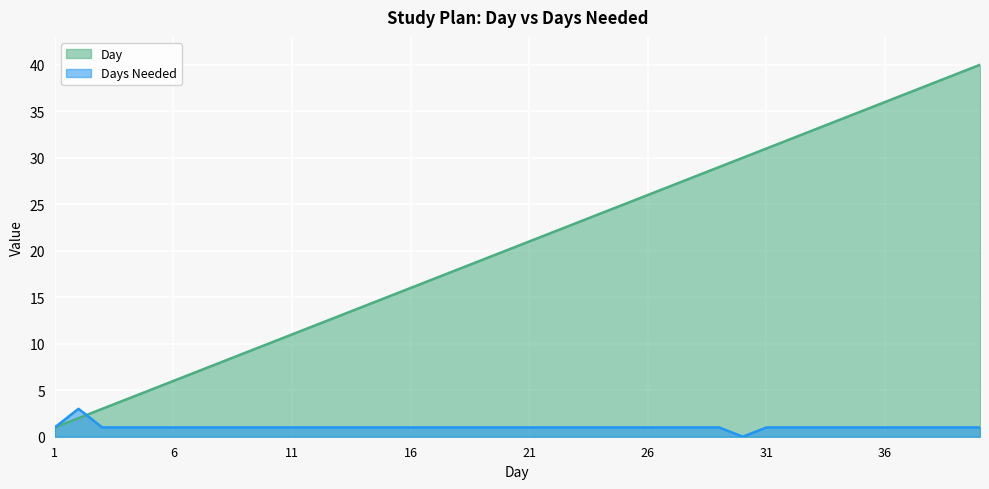

How many data points in Days Needed are above 1?

1